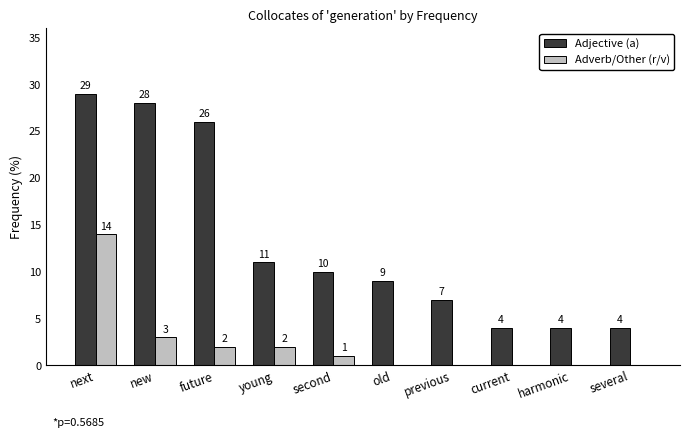

Read the Adjective (a) value at several.

4